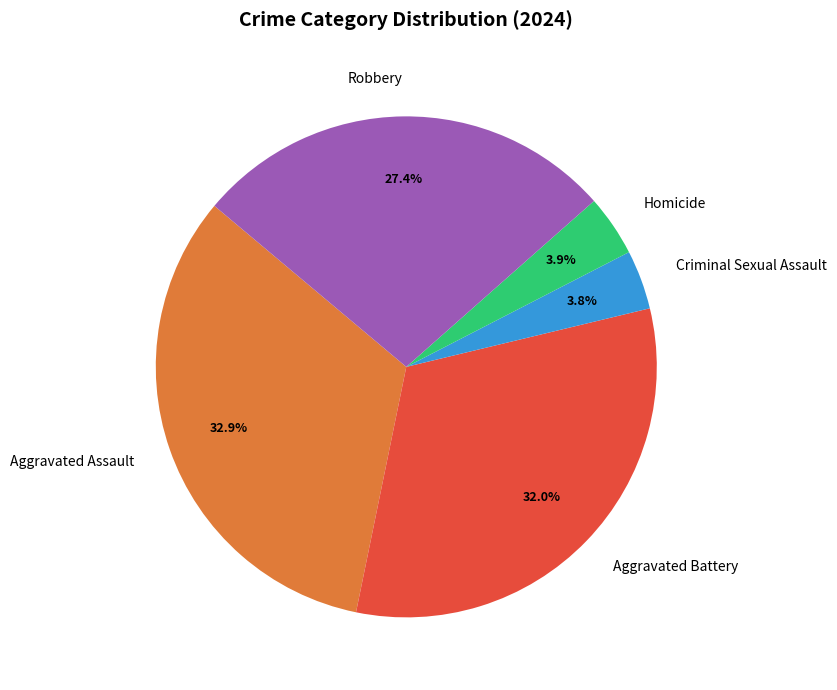

Is it true that Aggravated Battery is 40% of the pie?

False